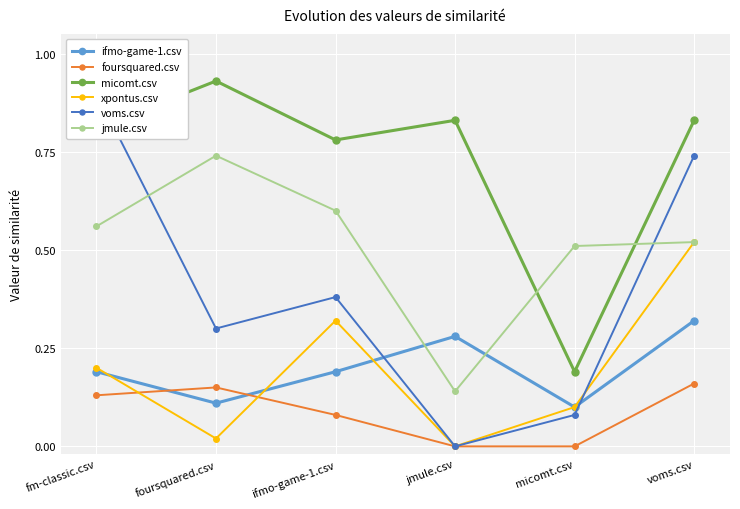

Rank the categories by micomt.csv value from highest to lowest.

foursquared.csv, jmule.csv, voms.csv, fm-classic.csv, ifmo-game-1.csv, micomt.csv